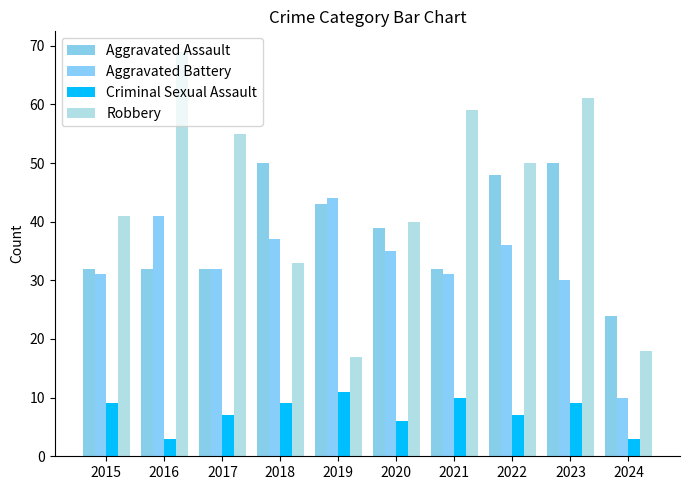

At how many categories does at least one series exceed 19?

10